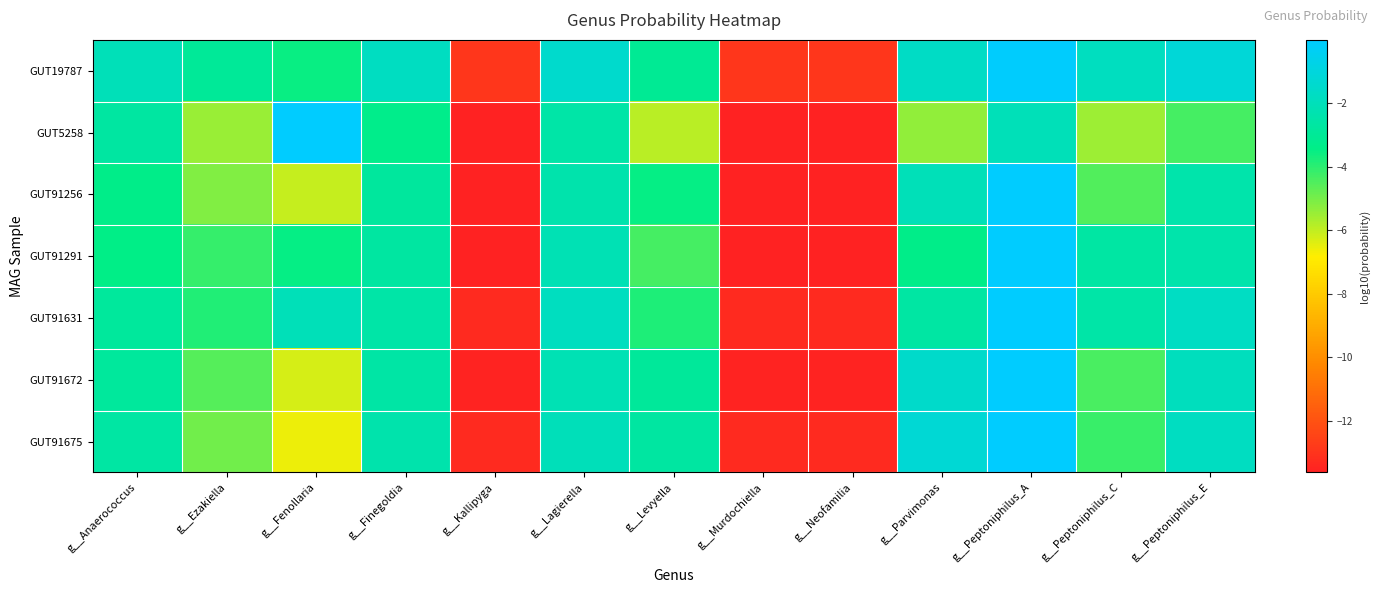

Reading left to right, list all the values displayed in this chart.

GUT19787: g__Anaerococcus=-2.1	g__Ezakiella=-3.0	g__Fenollaria=-3.5	g__Finegoldia=-1.8	g__Kallipyga=-12.9	g__Lagierella=-1.5	g__Levyella=-3.1	g__Murdochiella=-12.9	g__Neofamilia=-12.9	g__Parvimonas=-1.7	g__Peptoniphilus_A=-0.1	g__Peptoniphilus_C=-1.9	g__Peptoniphilus_E=-1.1
GUT5258: g__Anaerococcus=-2.7	g__Ezakiella=-5.5	g__Fenollaria=-0.0	g__Finegoldia=-3.4	g__Kallipyga=-13.6	g__Lagierella=-2.5	g__Levyella=-5.9	g__Murdochiella=-13.6	g__Neofamilia=-13.6	g__Parvimonas=-5.3	g__Peptoniphilus_A=-2.0	g__Peptoniphilus_C=-5.5	g__Peptoniphilus_E=-4.3
GUT91256: g__Anaerococcus=-3.4	g__Ezakiella=-5.1	g__Fenollaria=-6.1	g__Finegoldia=-2.8	g__Kallipyga=-13.6	g__Lagierella=-2.4	g__Levyella=-3.5	g__Murdochiella=-13.6	g__Neofamilia=-13.6	g__Parvimonas=-2.1	g__Peptoniphilus_A=-0.0	g__Peptoniphilus_C=-4.5	g__Peptoniphilus_E=-2.5
GUT91291: g__Anaerococcus=-3.4	g__Ezakiella=-4.1	g__Fenollaria=-3.5	g__Finegoldia=-2.7	g__Kallipyga=-13.6	g__Lagierella=-2.2	g__Levyella=-4.3	g__Murdochiella=-13.6	g__Neofamilia=-13.6	g__Parvimonas=-3.4	g__Peptoniphilus_A=-0.0	g__Peptoniphilus_C=-2.6	g__Peptoniphilus_E=-2.4
GUT91631: g__Anaerococcus=-2.8	g__Ezakiella=-3.9	g__Fenollaria=-2.0	g__Finegoldia=-2.5	g__Kallipyga=-13.3	g__Lagierella=-1.8	g__Levyella=-3.8	g__Murdochiella=-13.3	g__Neofamilia=-13.3	g__Parvimonas=-2.7	g__Peptoniphilus_A=-0.0	g__Peptoniphilus_C=-2.5	g__Peptoniphilus_E=-1.7
GUT91672: g__Anaerococcus=-2.8	g__Ezakiella=-4.6	g__Fenollaria=-6.3	g__Finegoldia=-2.6	g__Kallipyga=-13.5	g__Lagierella=-2.2	g__Levyella=-2.9	g__Murdochiella=-13.5	g__Neofamilia=-13.5	g__Parvimonas=-1.5	g__Peptoniphilus_A=-0.0	g__Peptoniphilus_C=-4.4	g__Peptoniphilus_E=-1.9
GUT91675: g__Anaerococcus=-2.6	g__Ezakiella=-4.9	g__Fenollaria=-6.6	g__Finegoldia=-2.4	g__Kallipyga=-13.4	g__Lagierella=-2.0	g__Levyella=-2.7	g__Murdochiella=-13.4	g__Neofamilia=-13.4	g__Parvimonas=-1.2	g__Peptoniphilus_A=-0.0	g__Peptoniphilus_C=-4.2	g__Peptoniphilus_E=-1.8